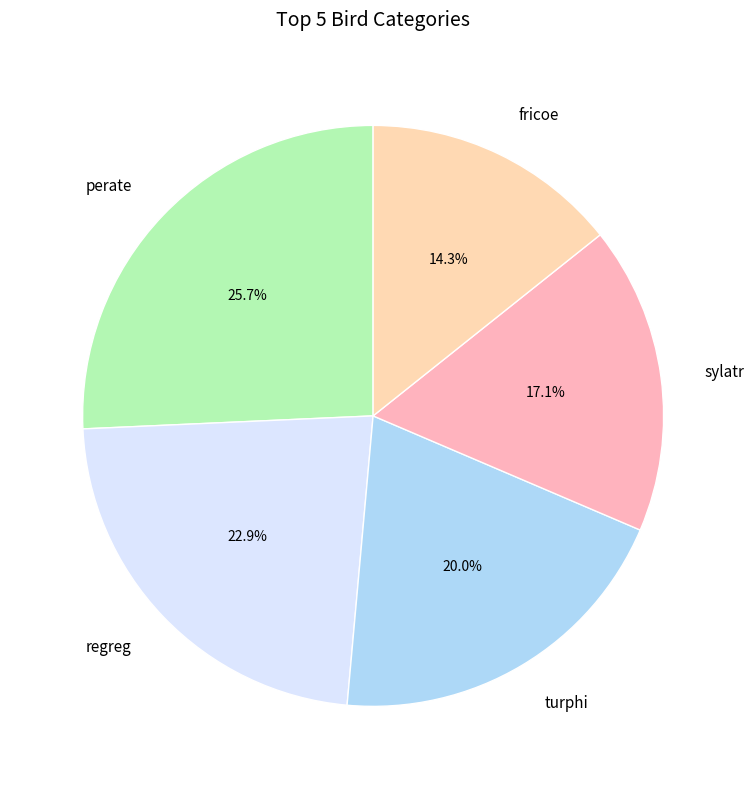

Is it true that turphi is 9% of the pie?

False